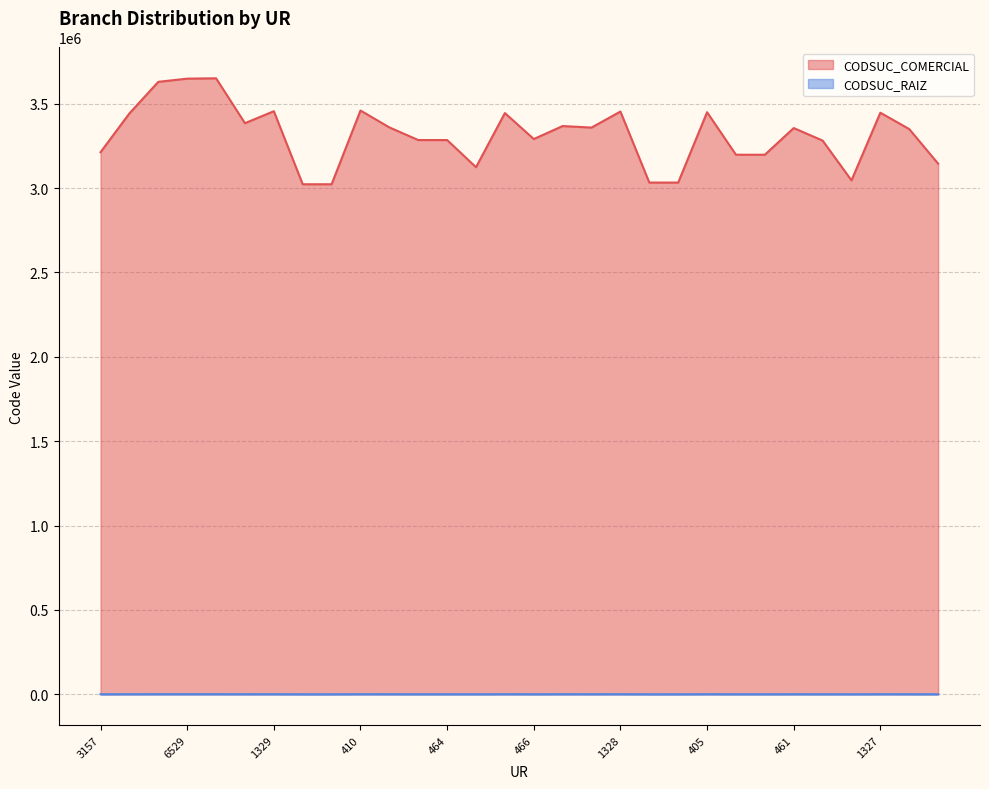

How many data points in CODSUC_COMERCIAL are less than 3356011?

15